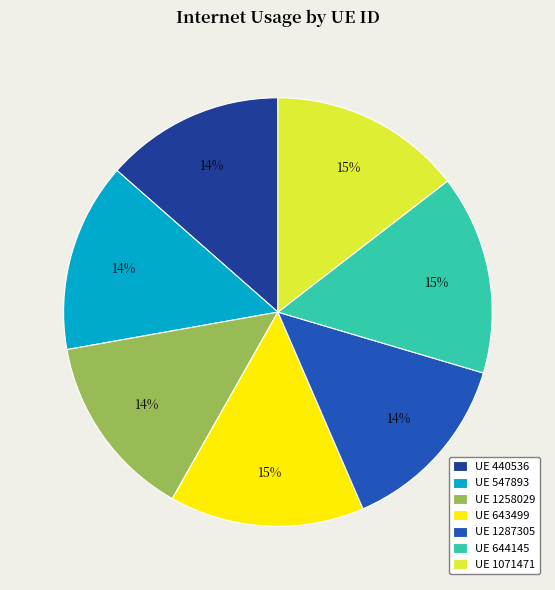

How many segments does this pie chart have?

7